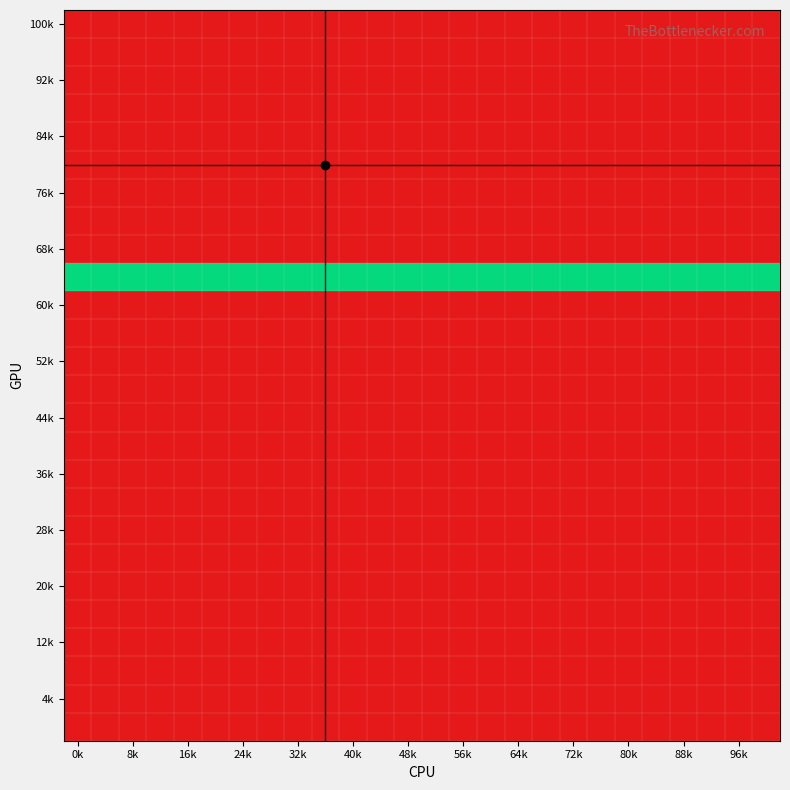

At which category is the sum across all series the highest?

0k